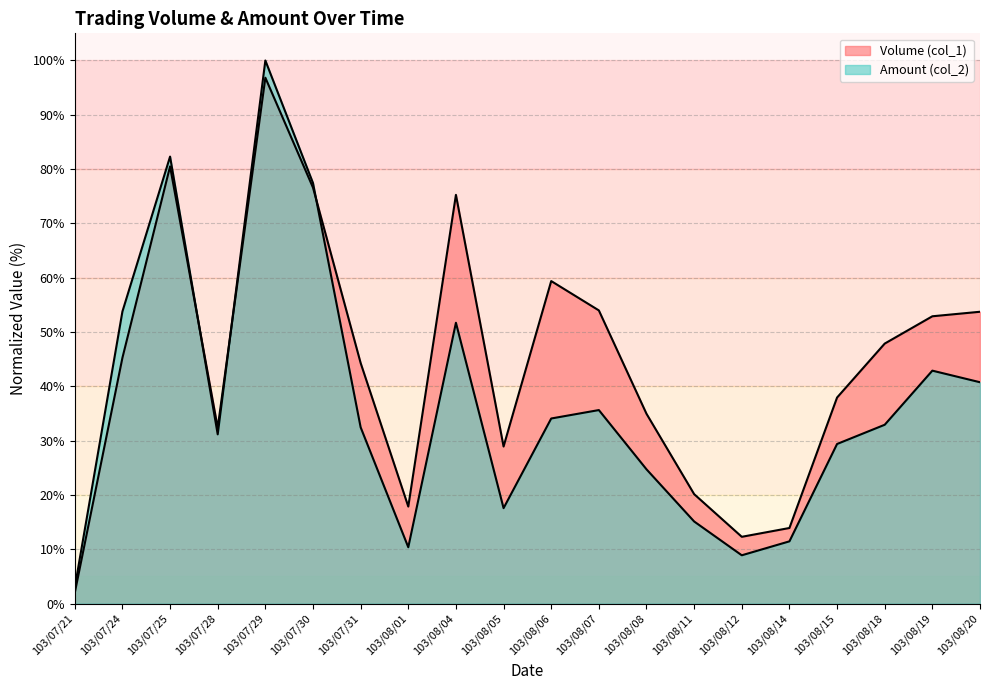

List the series in order of their overall mean, lowest first.

Amount (col_2), Volume (col_1)